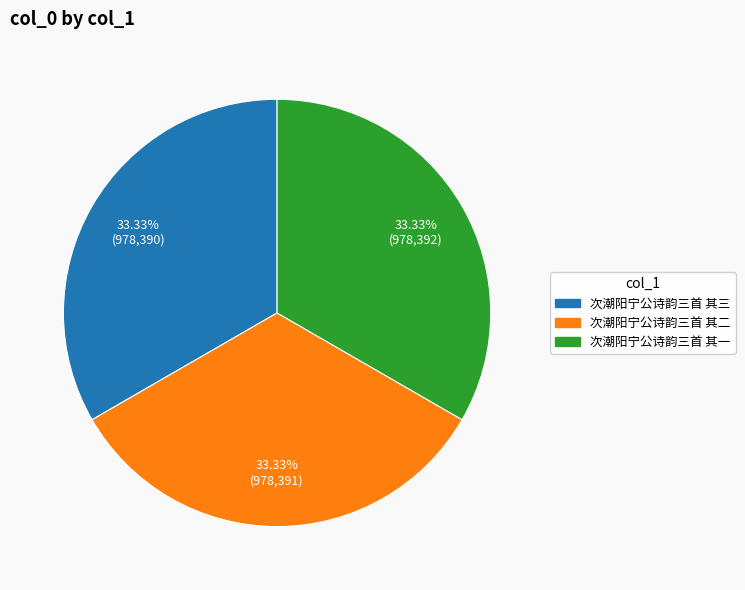

True or false: 次潮阳宁公诗韵三首 其一 accounts for 43% of the total.

False